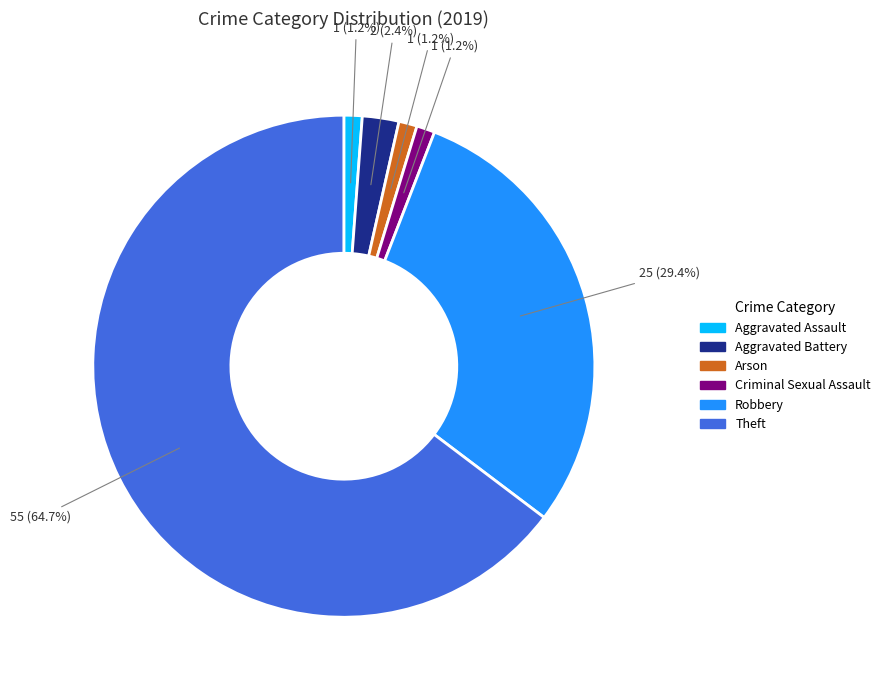

Does Arson account for over 50% of the chart?

No